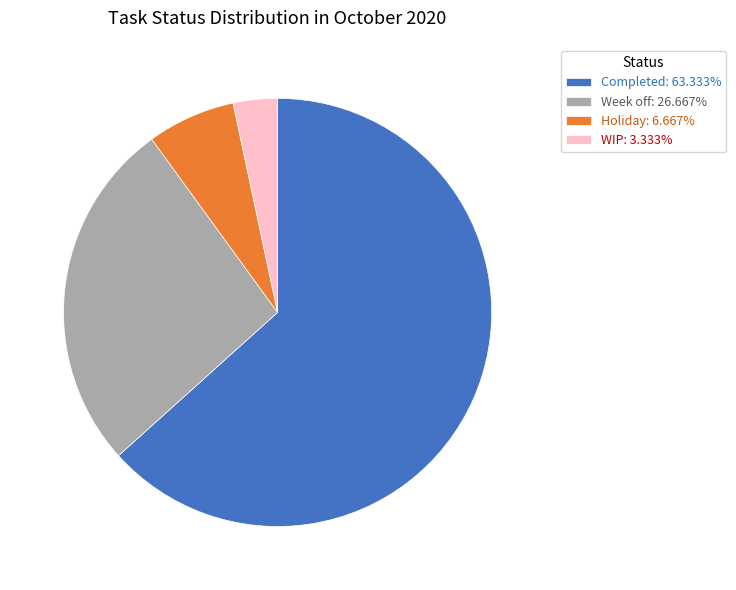

How many segments does this pie chart have?

4